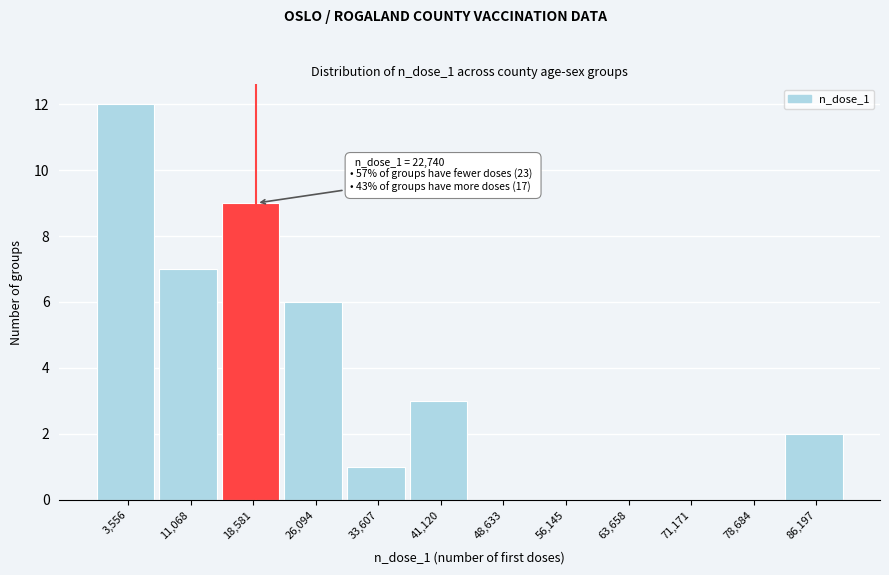

Reading left to right, list all the values displayed in this chart.

3,556=12	11,068=7	18,581=9	26,094=6	33,607=1	41,120=3	48,633=0	56,145=0	63,658=0	71,171=0	78,684=0	86,197=2